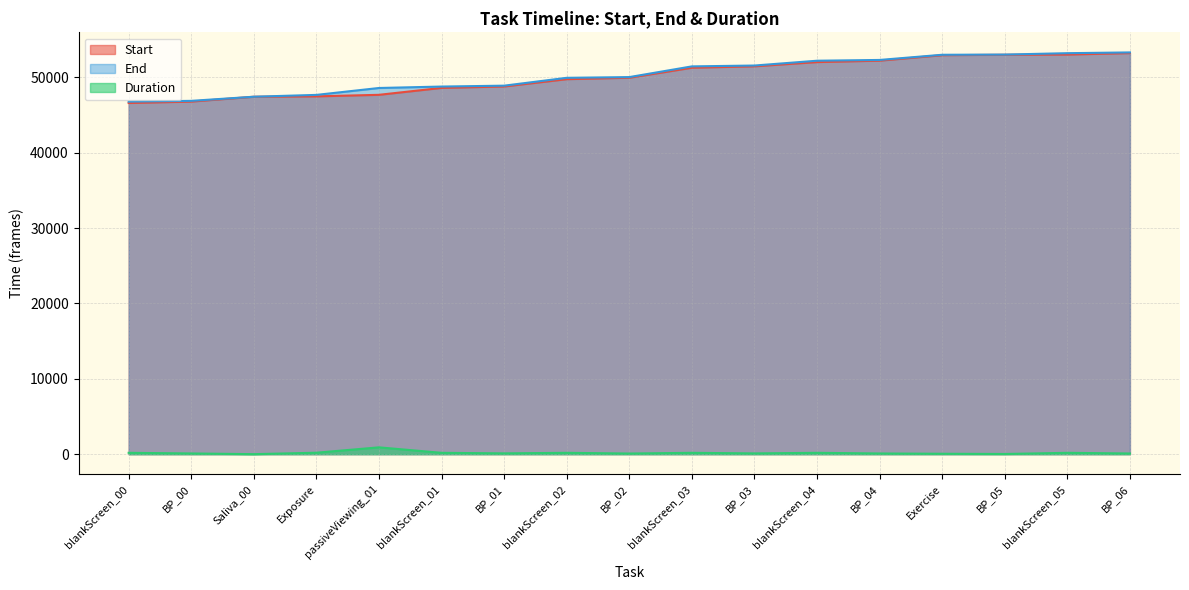

Rank the series at blankScreen_02 from highest to lowest value.

End, Start, Duration